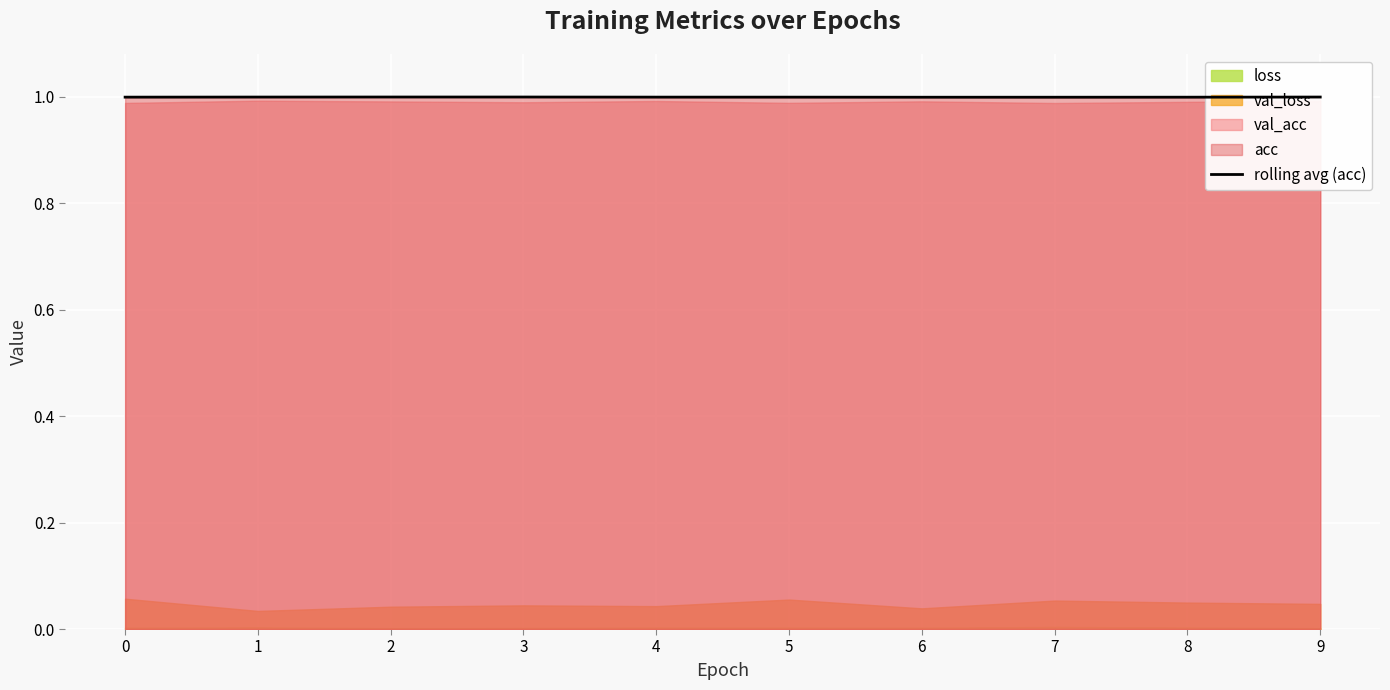

What is the value of the 3rd point from the left?

1.0